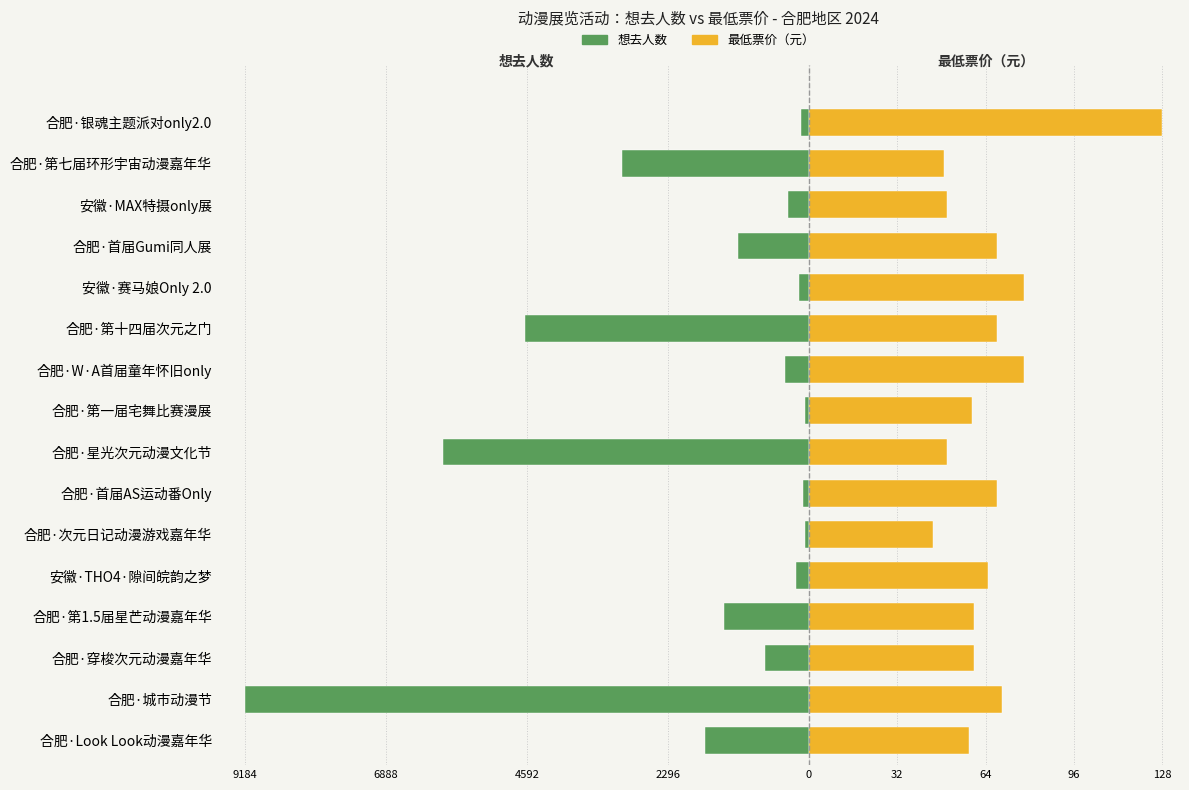

What position from the left is 6888?

2